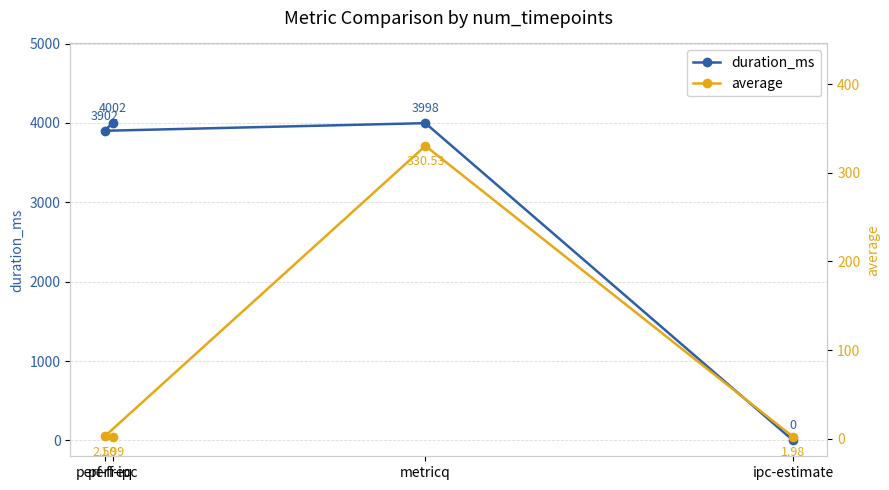

What is the highest value of the duration_ms series?

4002